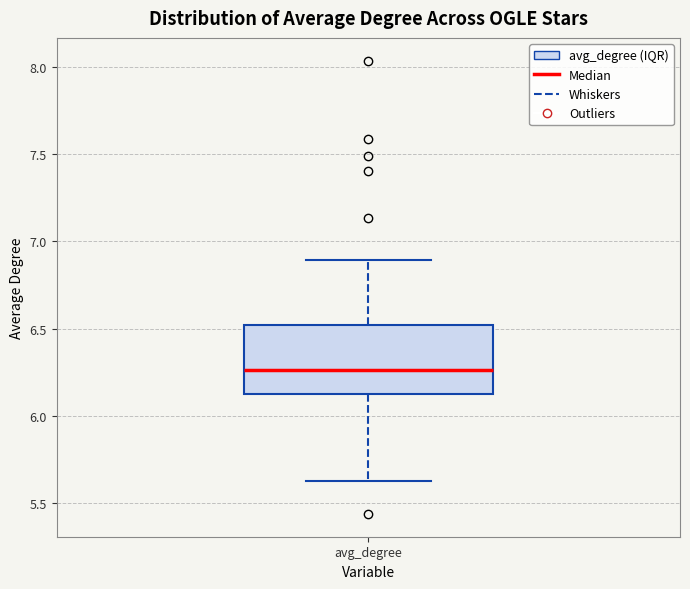

Read this box plot against the y-axis: the position of the median line, the range covered by the box, and the ends of both whiskers. The values are not printed on the chart, so give them approximately, as read against the axis.

median 6.25, box 6.10 to 6.50, whiskers 5.65 to 6.90